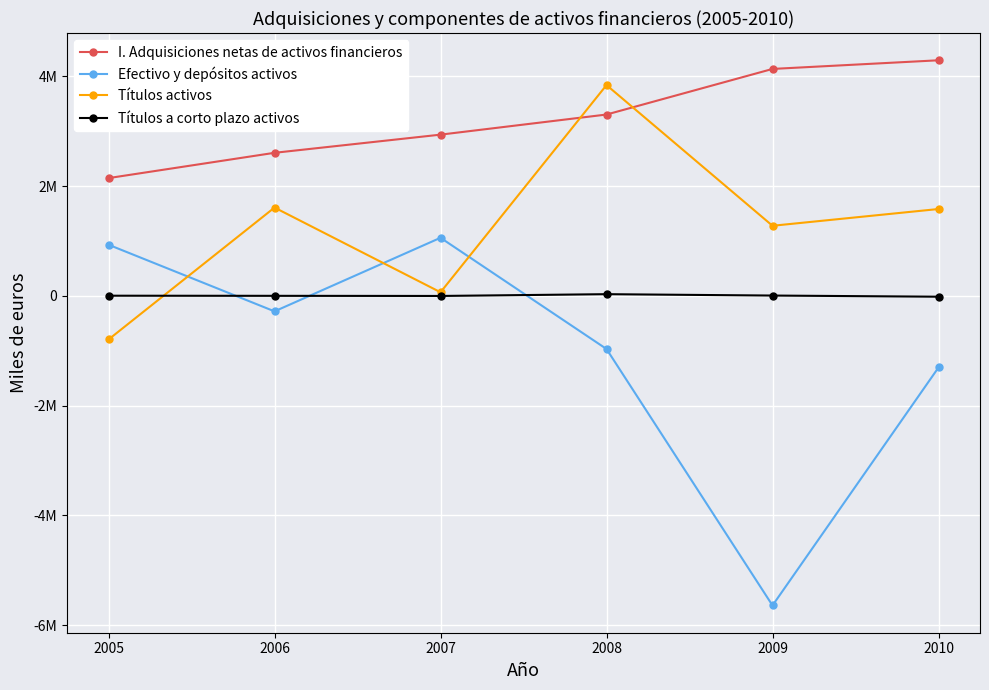

Reading left to right, what are all the values shown in this chart?

I. Adquisiciones netas de activos financieros: 2144046	2604828	2935689	3302083	4132842	4290551
Efectivo y depósitos activos: 930011	-283832	1056612	-969569	-5642205	-1306692
Títulos activos: -796482	1607165	64128	3838570	1275406	1580740
Títulos a corto plazo activos: 1277	-991	-3332	29105	4100	-16895